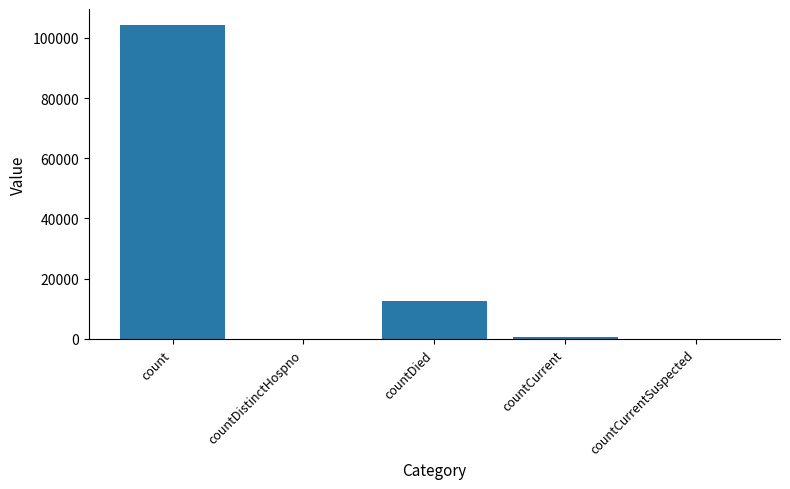

What is the sum of all values?

117712